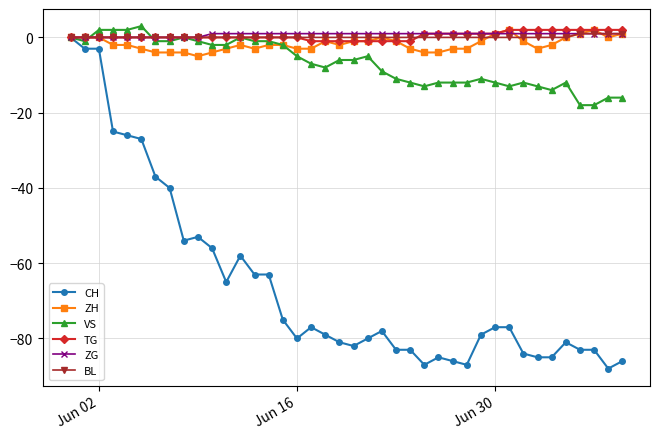

What is the smallest value displayed?

-88